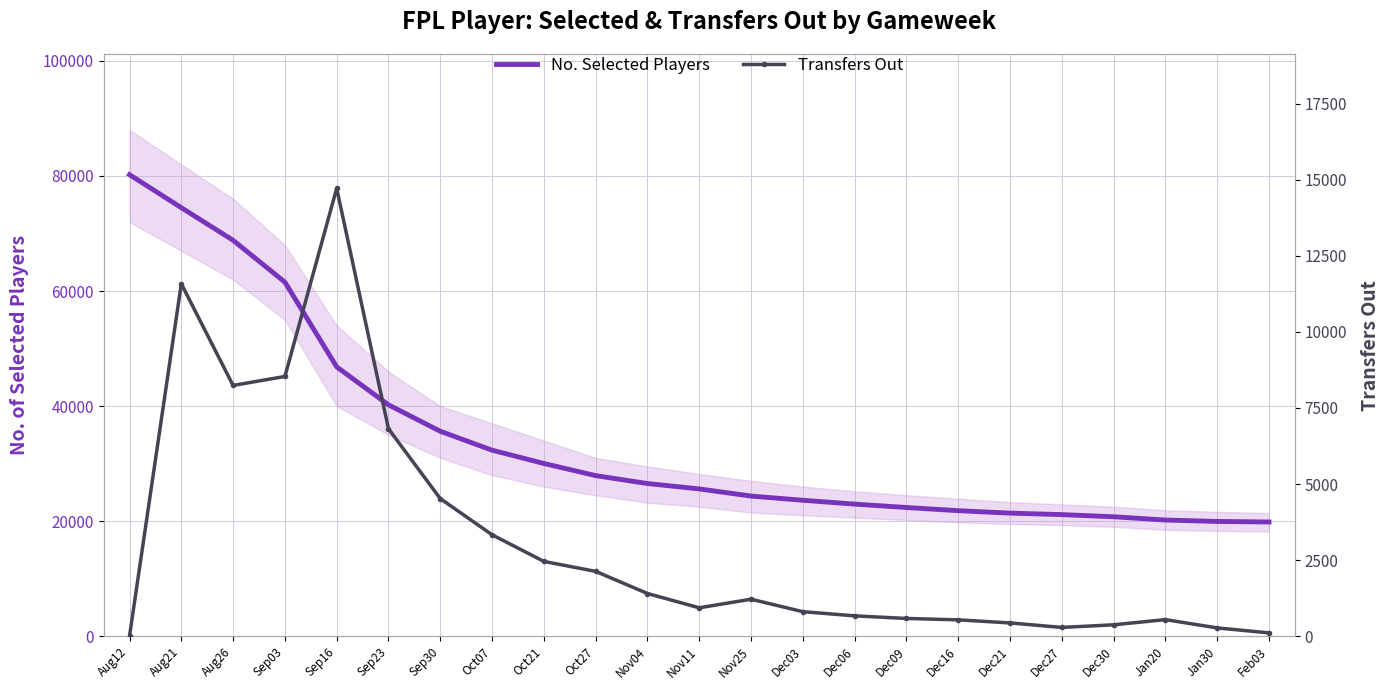

What is the sum of all Transfers Out values?

70486